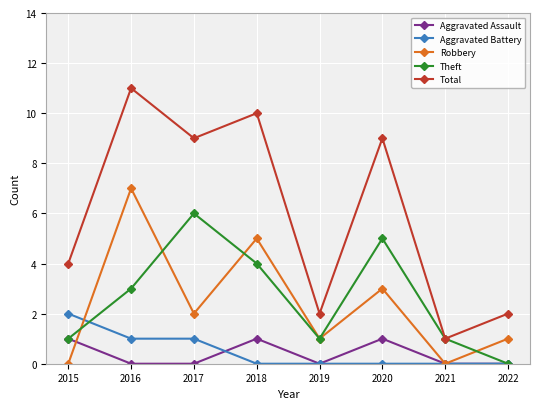

True or false: Total and Robbery cross at least once.

False